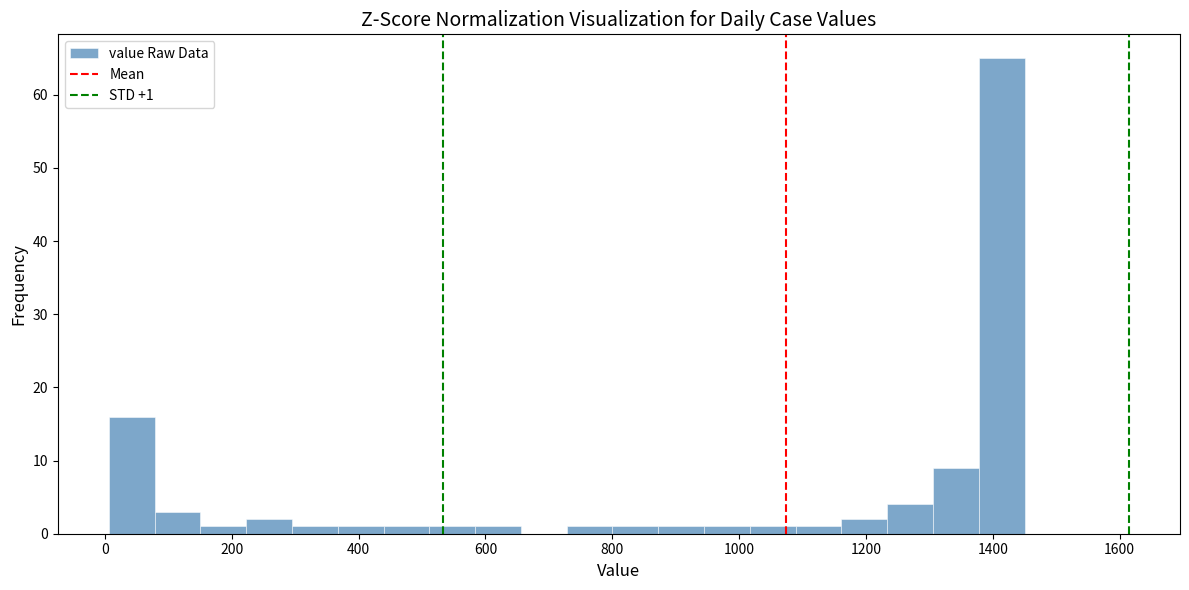

Around what value on the x-axis is the tallest bar? Give the approximate position of its centre, as read against the axis.

1420